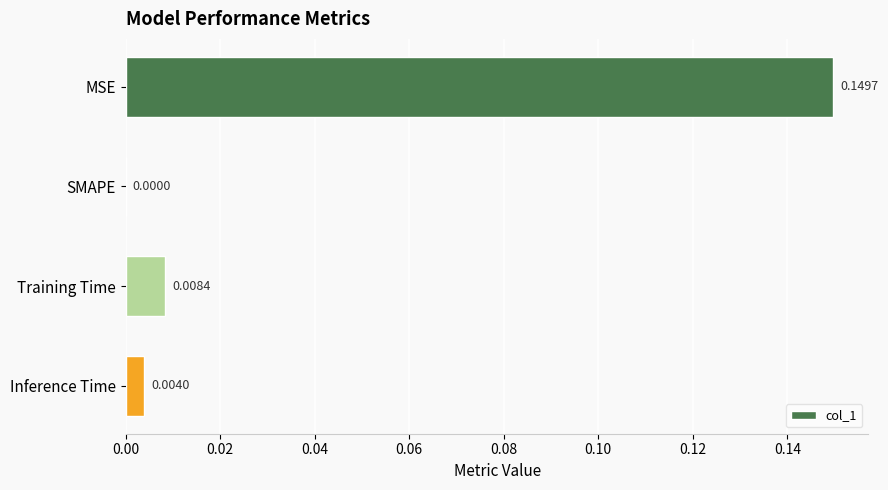

Between SMAPE and Inference Time, which is larger?

Inference Time